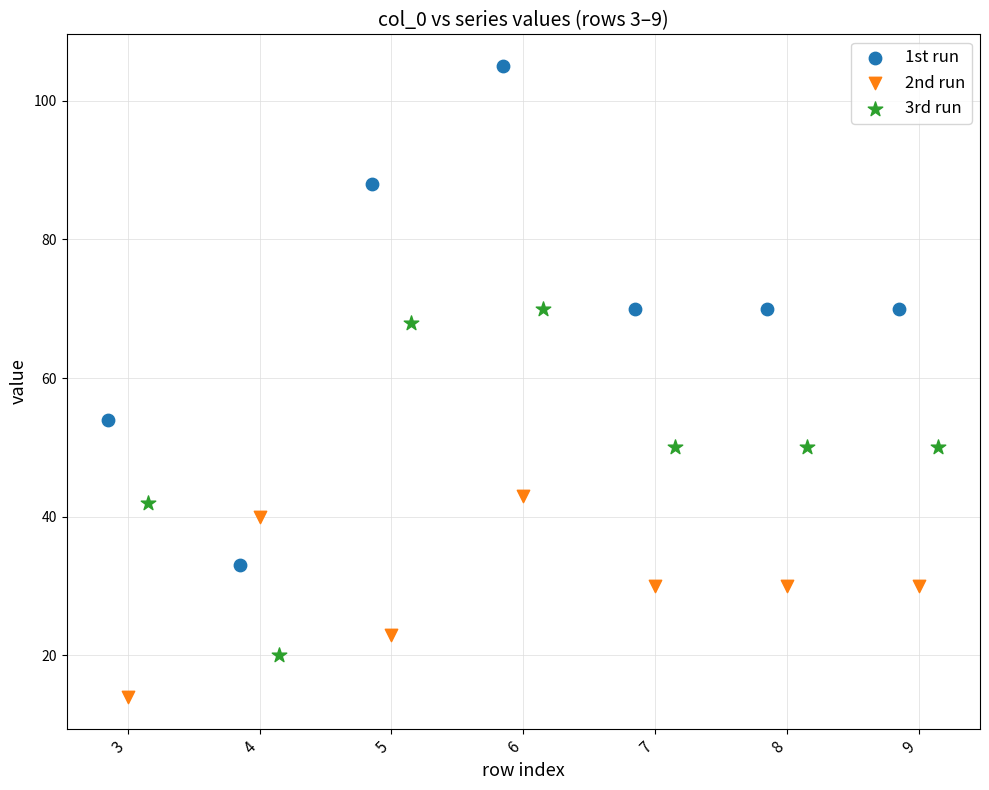

Which series has the widest spread of Y values?

1st run